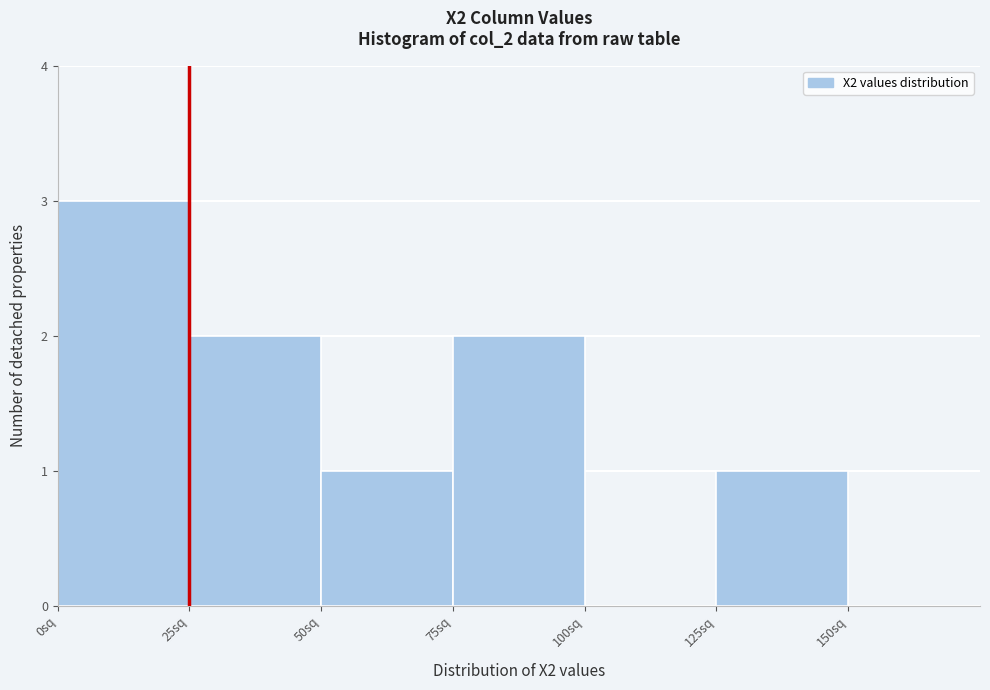

Reading left to right, list every bar in this chart as the range it spans on the x-axis followed by its height. The values are not printed on the chart, so give them approximately, as read against the axis.

0 to 25: 3
25 to 50: 2
50 to 75: 1
75 to 100: 2
100 to 125: 0
125 to 150: 1